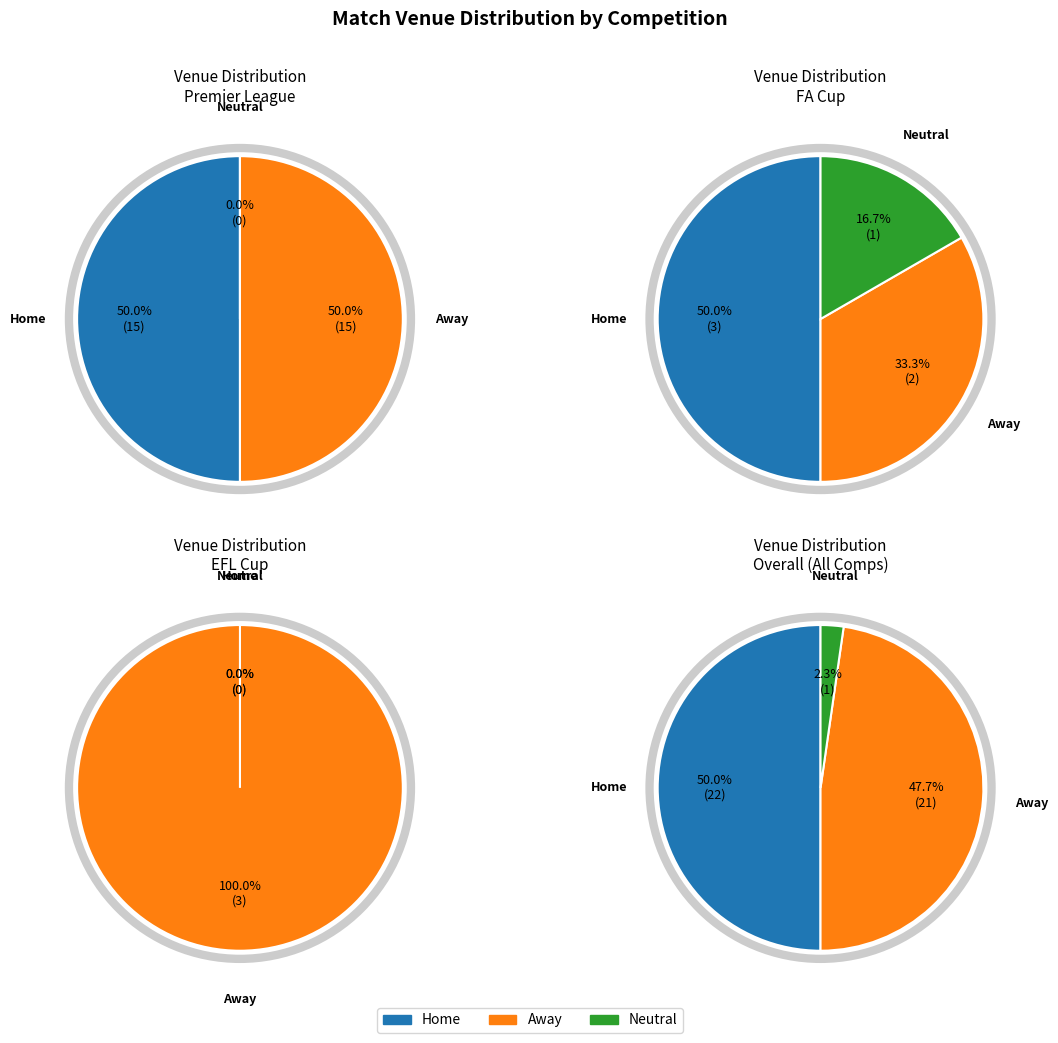

Is it true that Neutral is 16% of the pie?

False